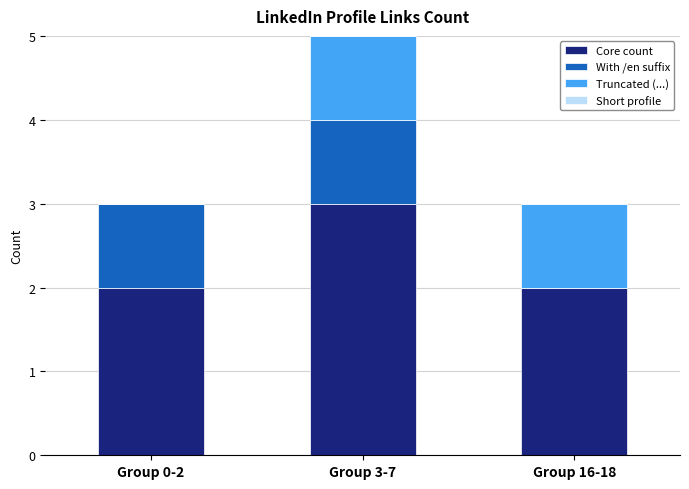

What is the maximum value for Core count?

3